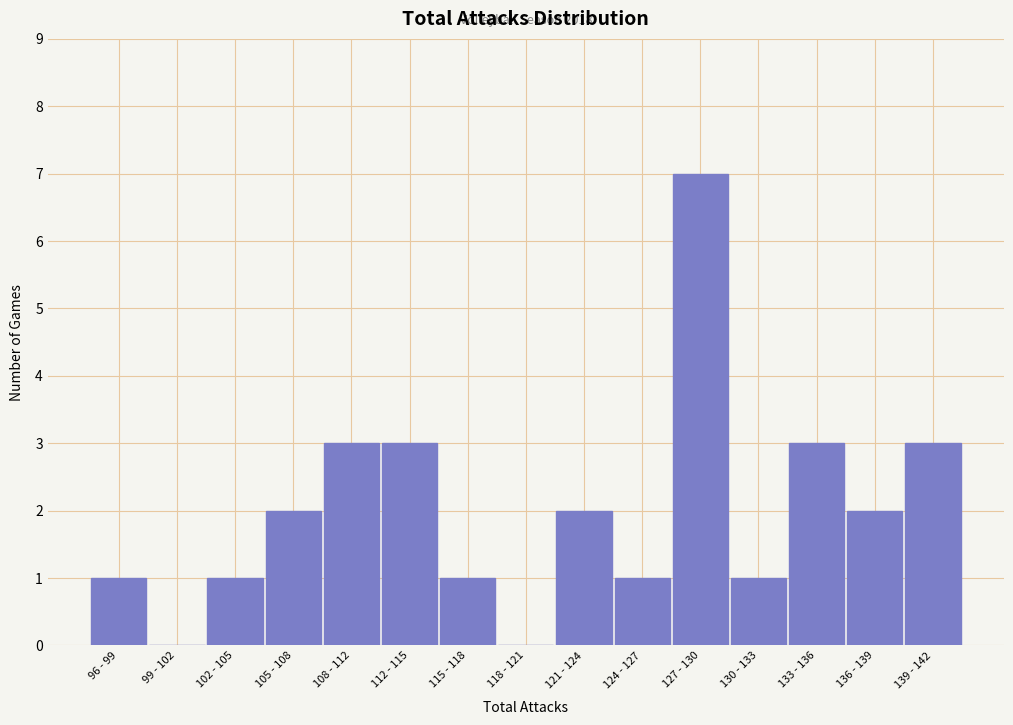

Reading right to left, what are all the values shown in this chart?

139 - 142=3	136 - 139=2	133 - 136=3	130 - 133=1	127 - 130=7	124 - 127=1	121 - 124=2	118 - 121=0	115 - 118=1	112 - 115=3	108 - 112=3	105 - 108=2	102 - 105=1	99 - 102=0	96 - 99=1